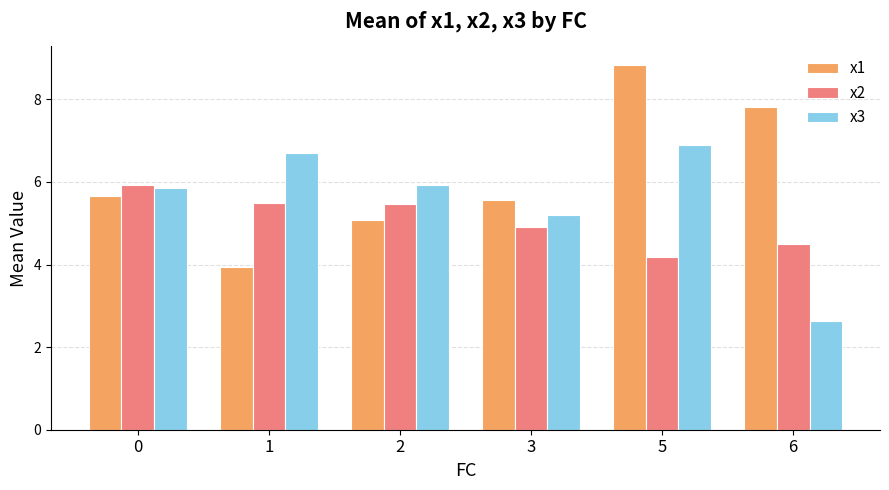

What is the total value across all series at 5?

19.9